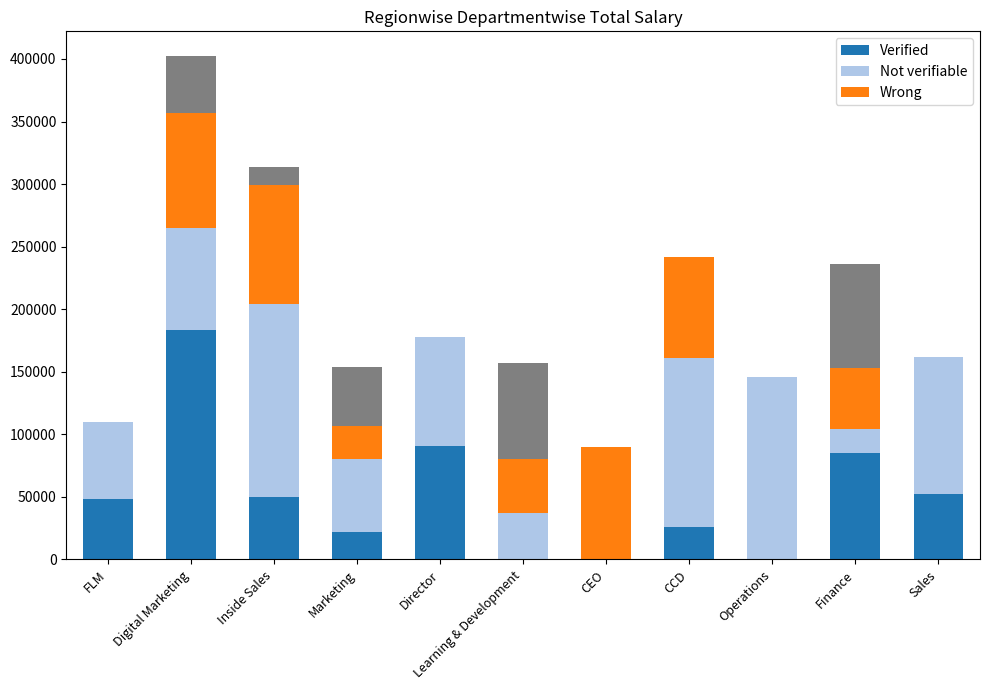

At which category is the sum across all series the highest?

Digital Marketing